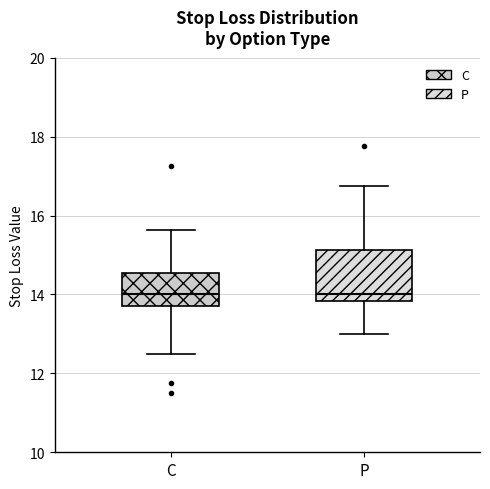

Where does the lower whisker of the box for P end on the y-axis? The values are not printed on the chart, so give them approximately, as read against the axis.

13.0